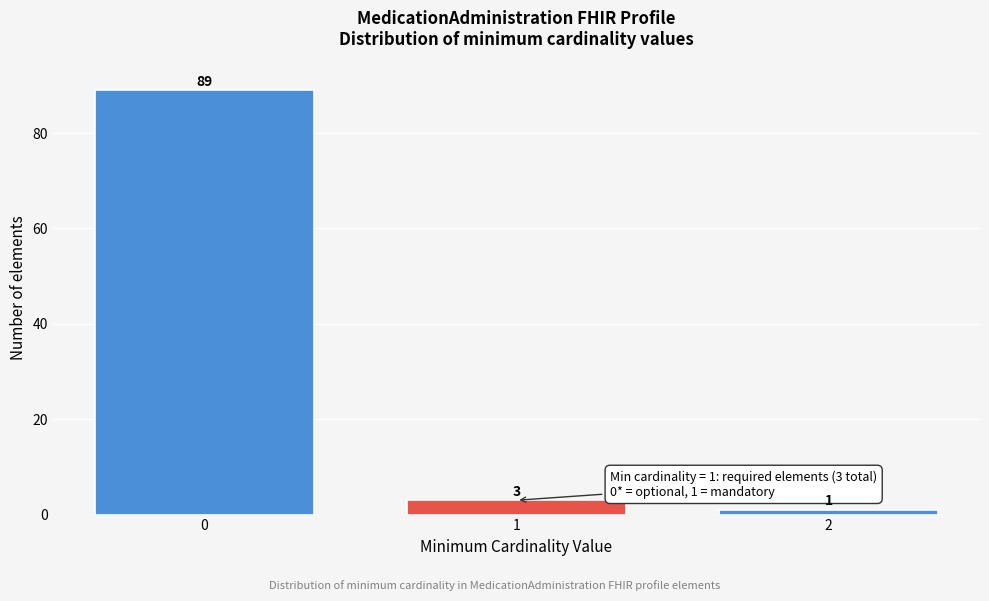

Reading left to right, extract all data points from this chart.

0=89	1=3	2=1